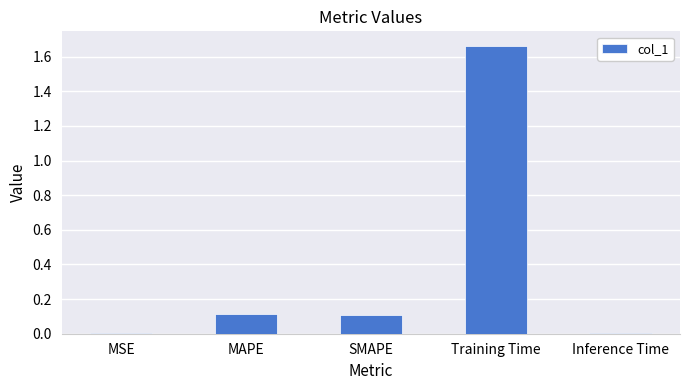

What is the change in value from MAPE to Training Time?

+1.5